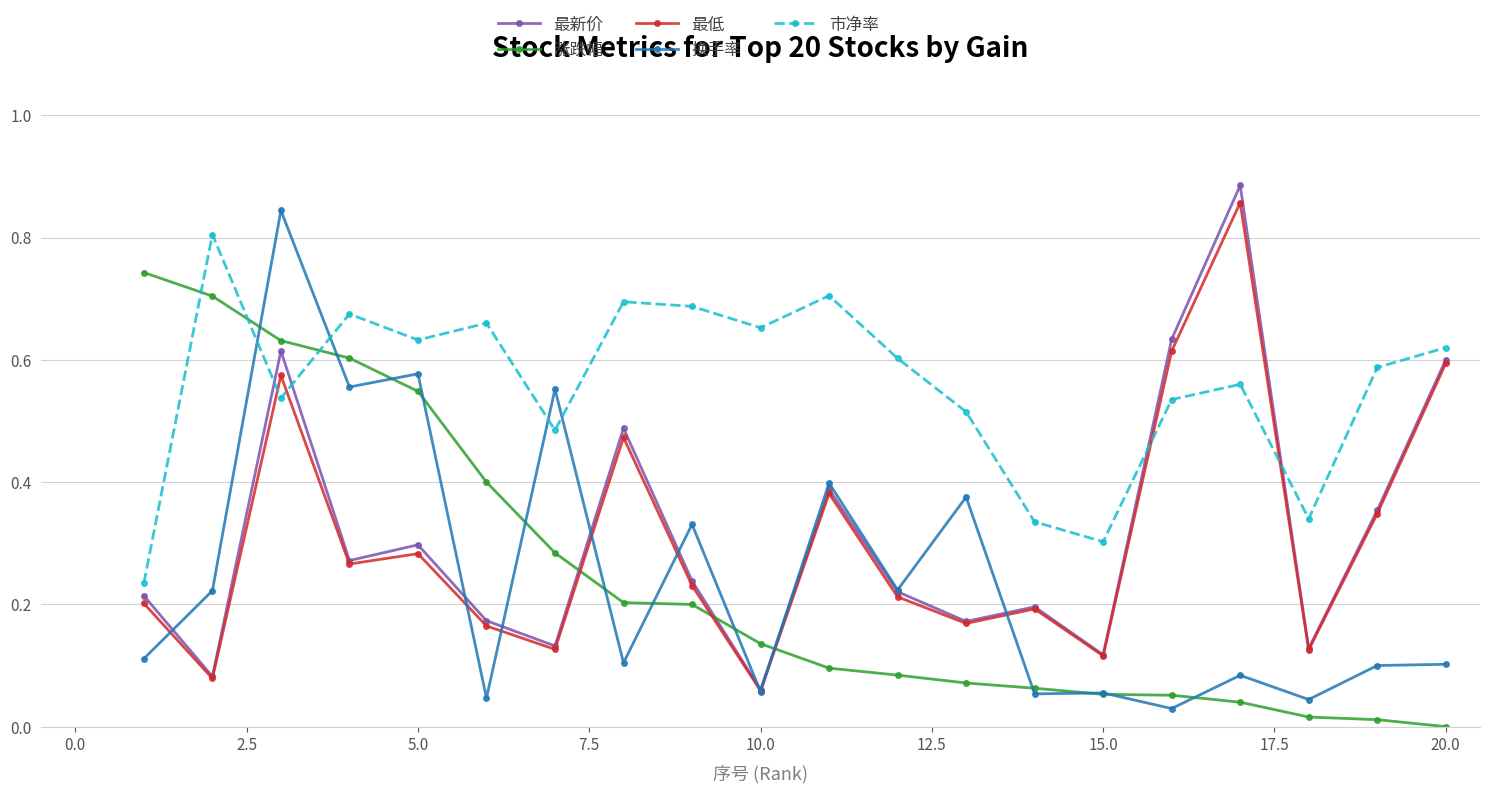

After their last crossing, which series has the higher values: 最低 or 涨跌幅?

最低